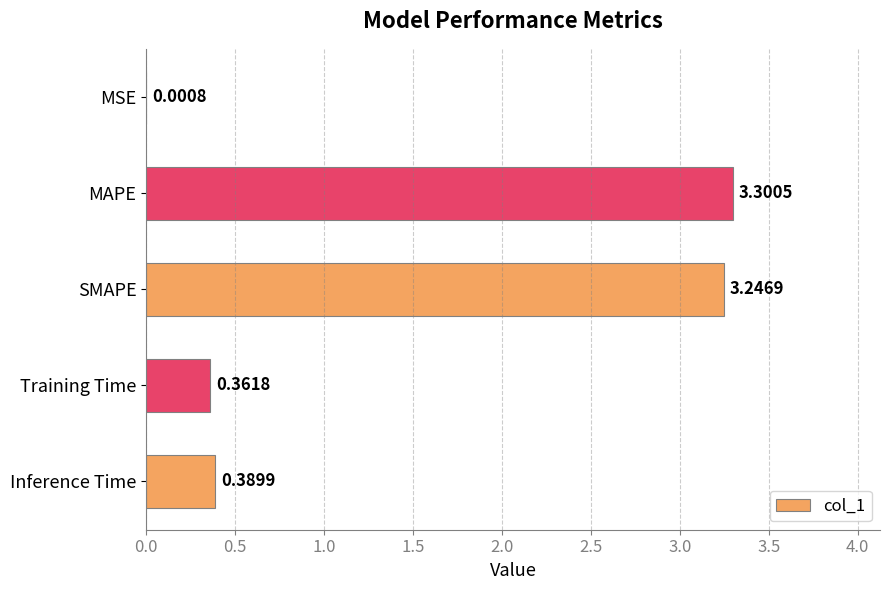

What is the sum of all values?

7.3